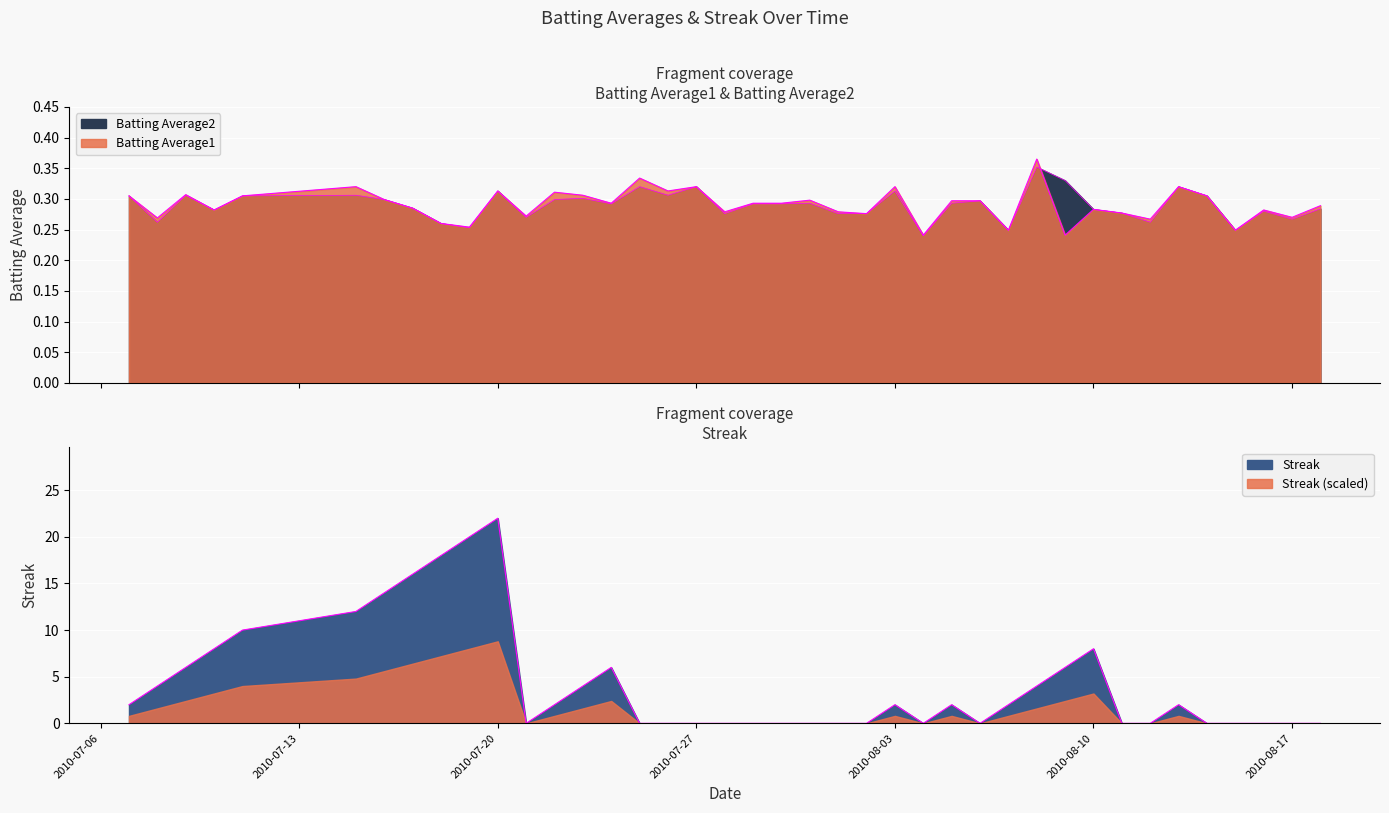

The Batting Average2 series shows 0.3 at 2010-07-07. True or false?

True